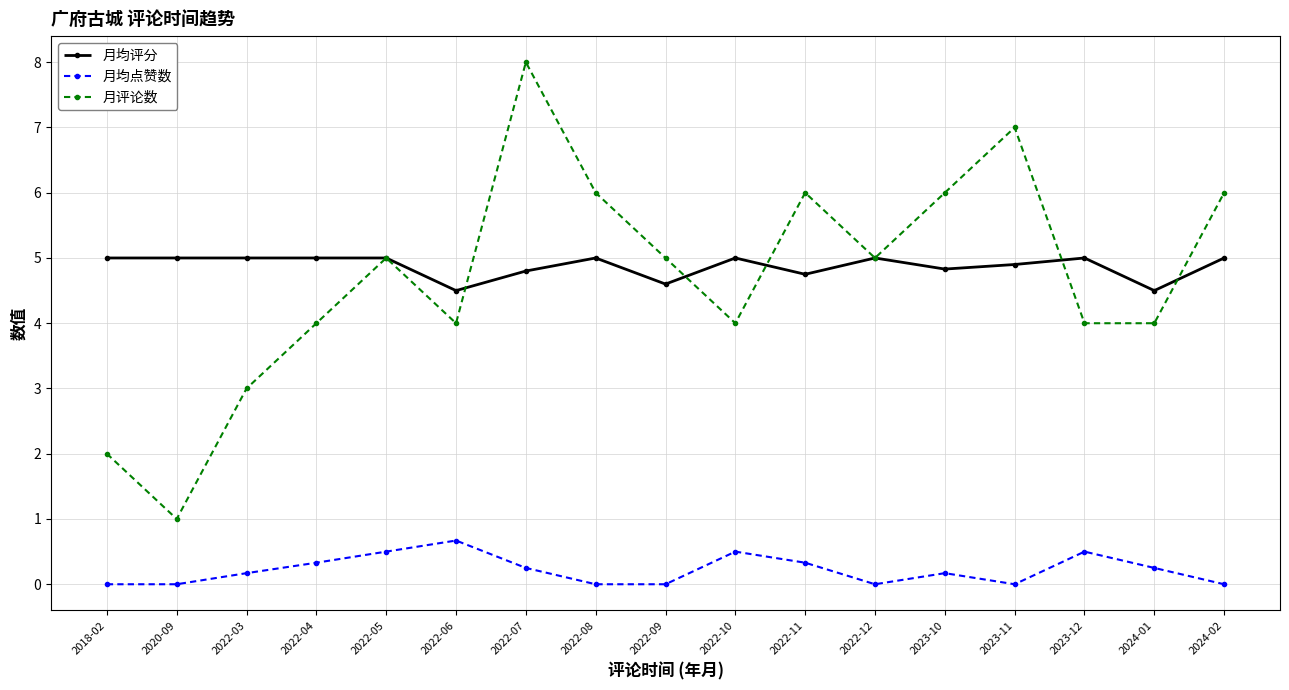

True or false: 月均点赞数 has a value of 0.0 at 2022-08.

True